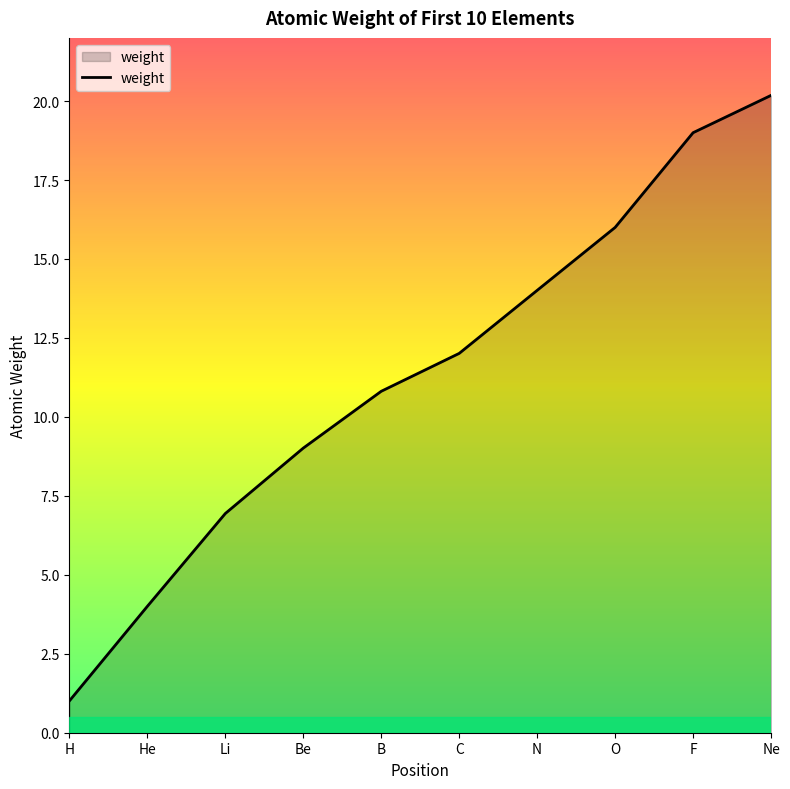

The value at N is 14.0. True or false?

True